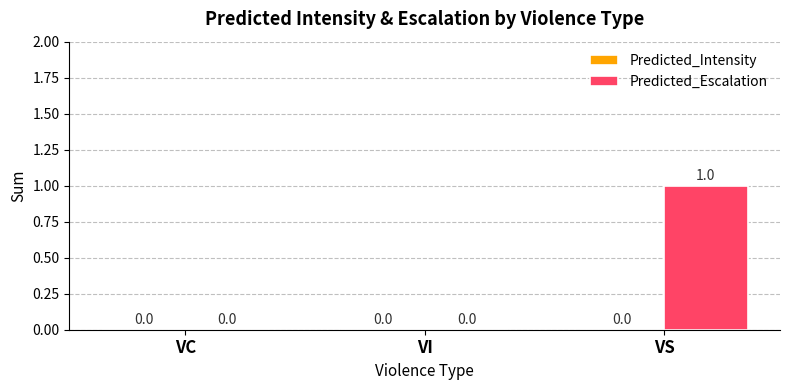

Reading left to right, what are all the values shown in this chart?

VC=0	VI=0	VS=1